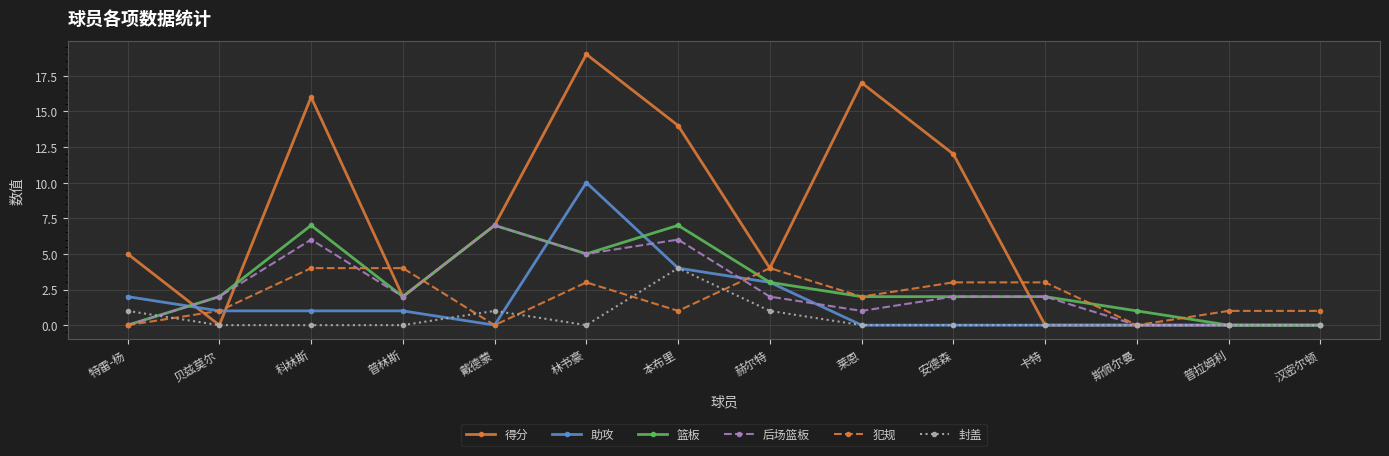

What is the spread (max minus min) of values at 安德森?

12